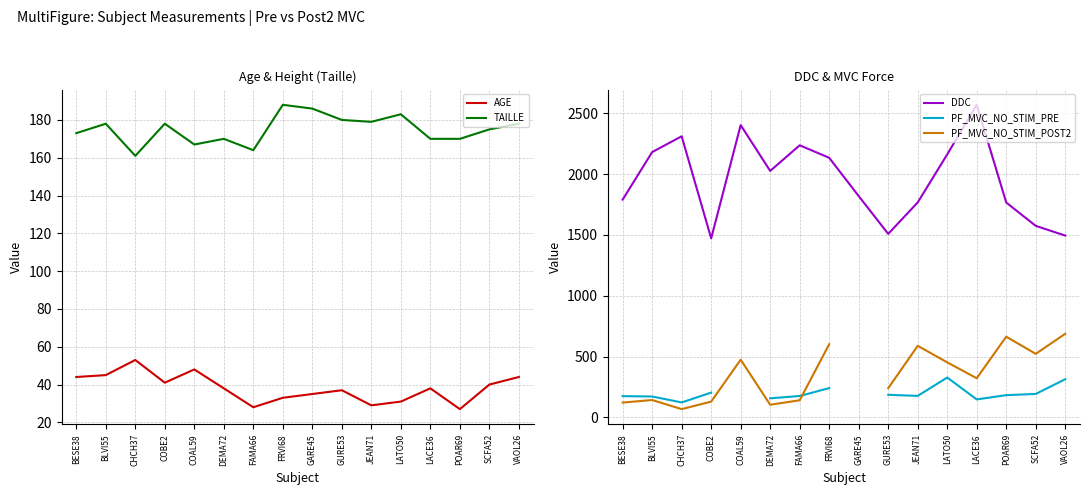

What value does the DDC series have at CHCH37?

2312